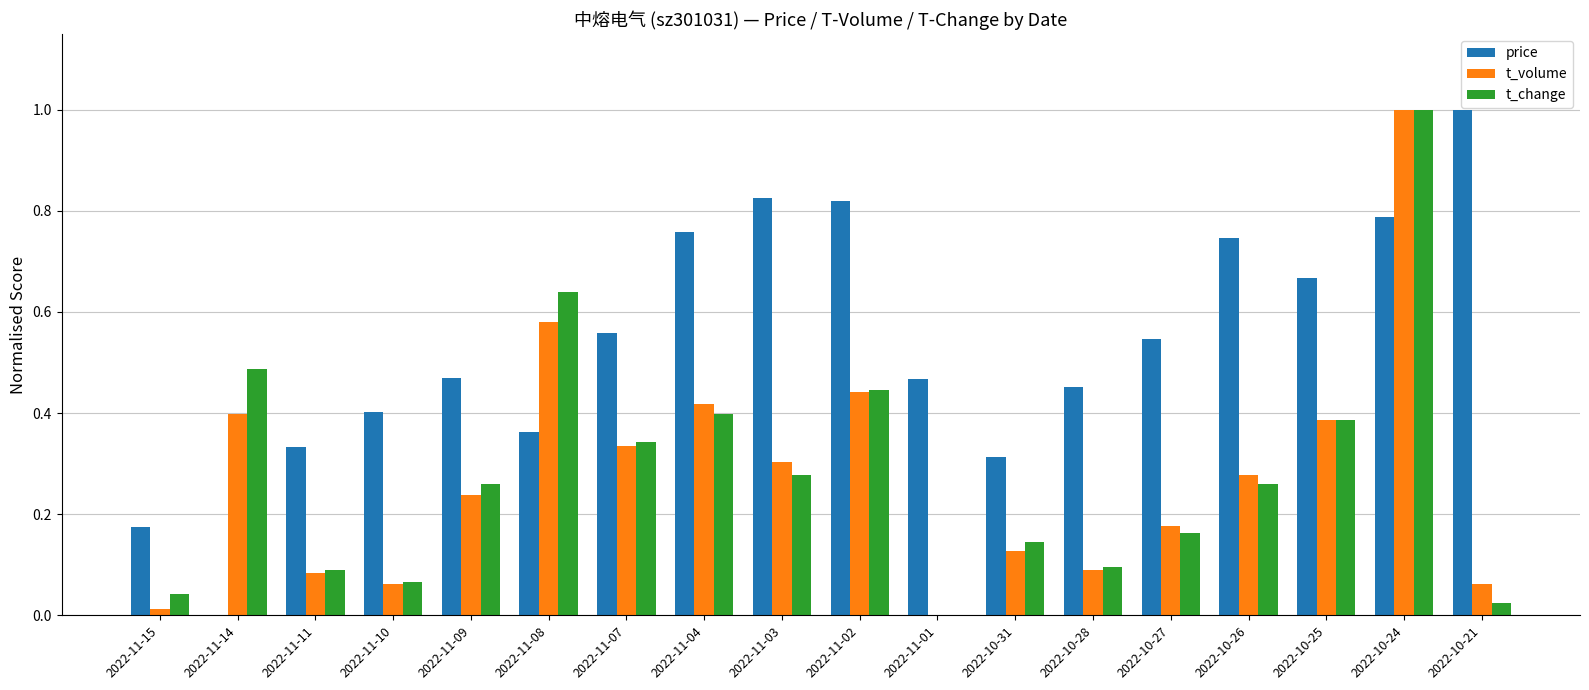

The t_change series shows 1.6 at 2022-10-24. True or false?

False